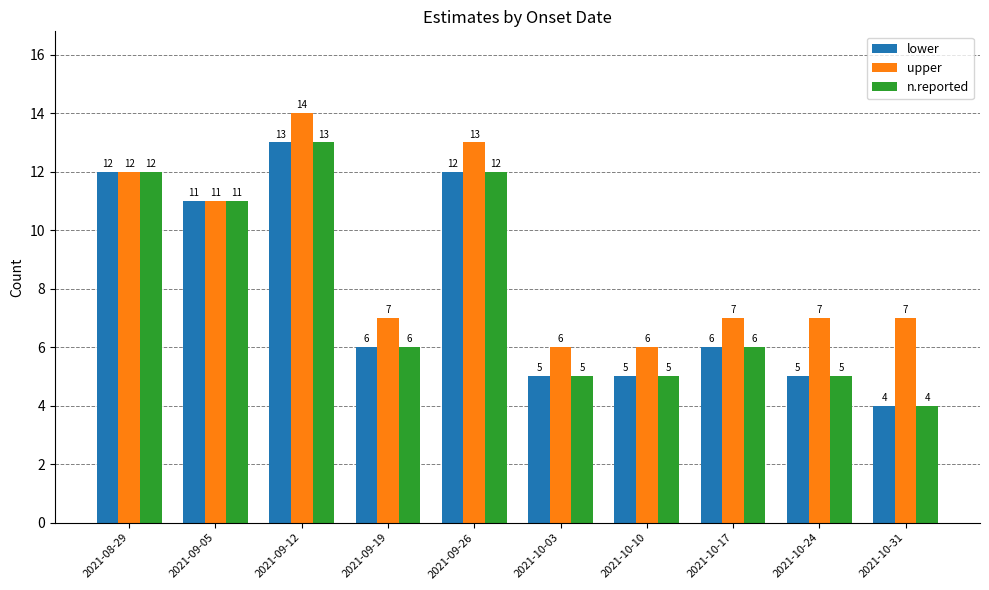

Count the number of data series in this chart.

3